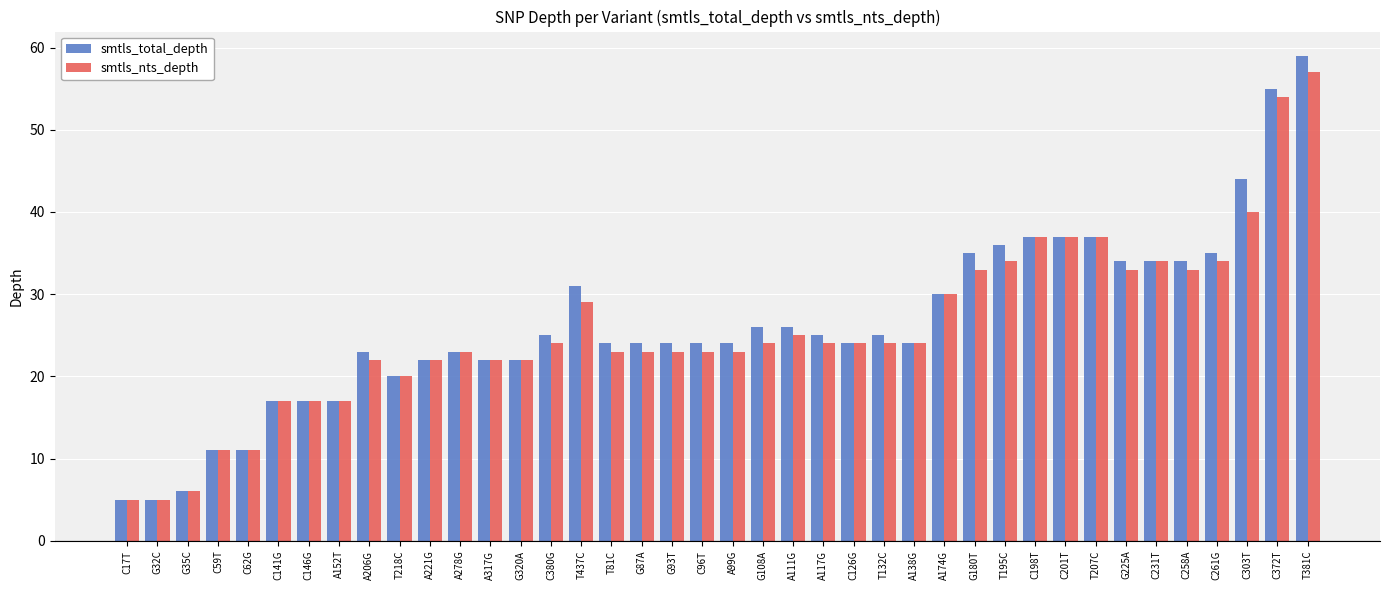

Reading right to left, extract all data points from this chart.

smtls_total_depth: T381C=59	C372T=55	C303T=44	C261G=35	C258A=34	C231T=34	G225A=34	T207C=37	C201T=37	C198T=37	T195C=36	G180T=35	A174G=30	A138G=24	T132C=25	C126G=24	A117G=25	A111G=26	G108A=26	A99G=24	C96T=24	G93T=24	G87A=24	T81C=24	T437C=31	C380G=25	G320A=22	A317G=22	A278G=23	A221G=22	T218C=20	A206G=23	A152T=17	C146G=17	C141G=17	C62G=11	C59T=11	G35C=6	G32C=5	C17T=5
smtls_nts_depth: T381C=57	C372T=54	C303T=40	C261G=34	C258A=33	C231T=34	G225A=33	T207C=37	C201T=37	C198T=37	T195C=34	G180T=33	A174G=30	A138G=24	T132C=24	C126G=24	A117G=24	A111G=25	G108A=24	A99G=23	C96T=23	G93T=23	G87A=23	T81C=23	T437C=29	C380G=24	G320A=22	A317G=22	A278G=23	A221G=22	T218C=20	A206G=22	A152T=17	C146G=17	C141G=17	C62G=11	C59T=11	G35C=6	G32C=5	C17T=5